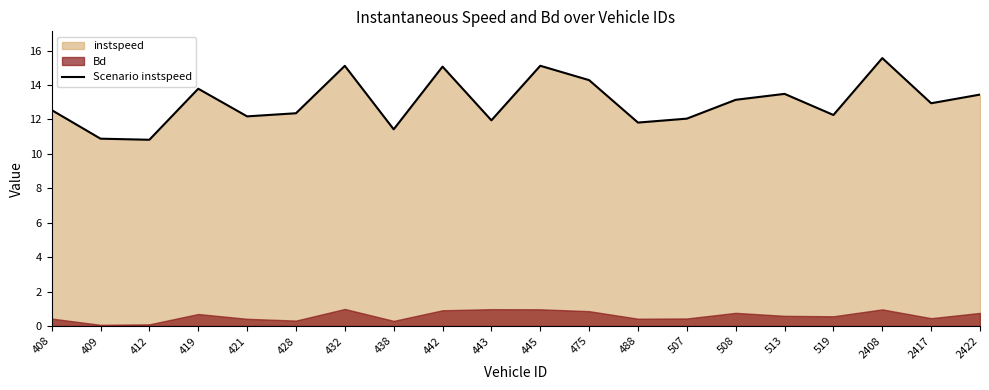

How many data points does each series have?

20